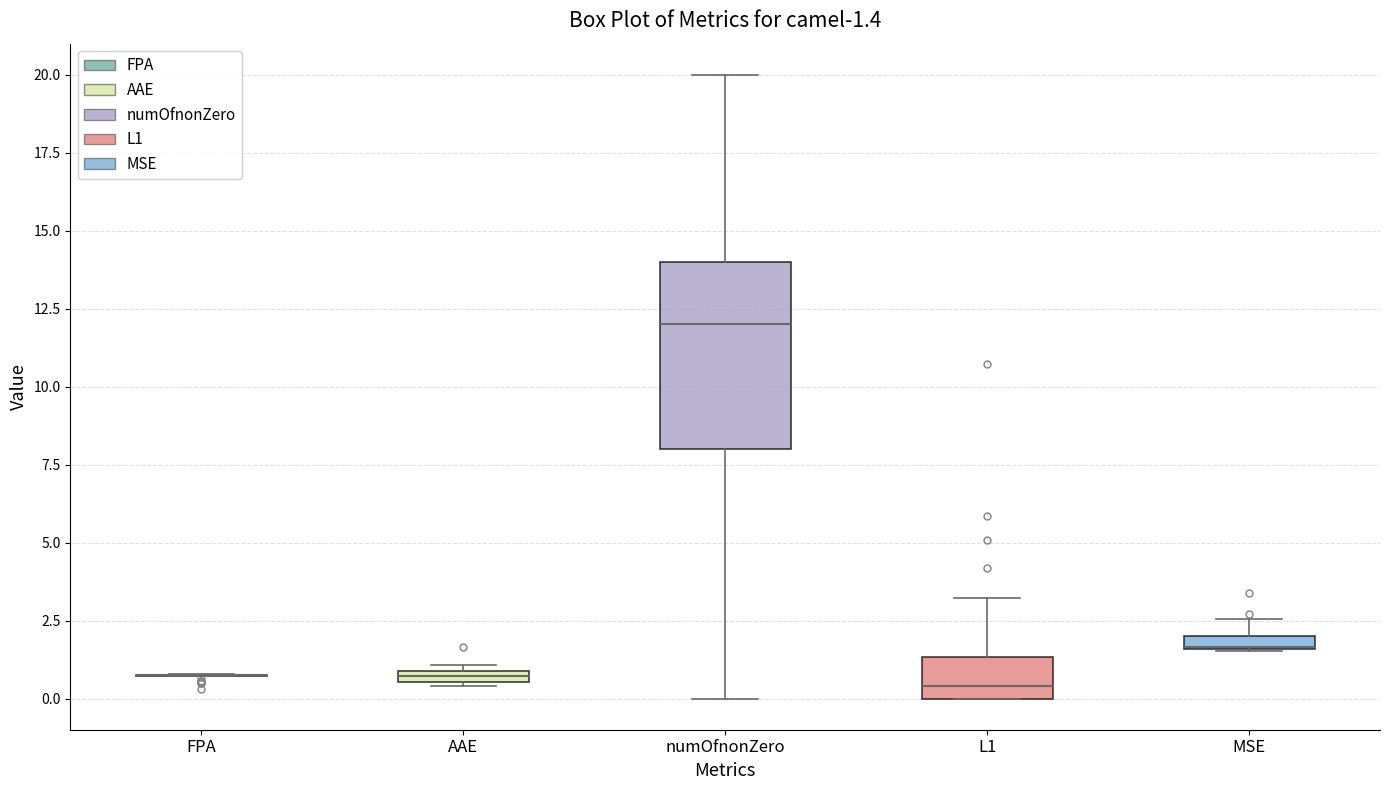

Comparing the boxes themselves (not the whiskers), which one is the tallest?

numOfnonZero